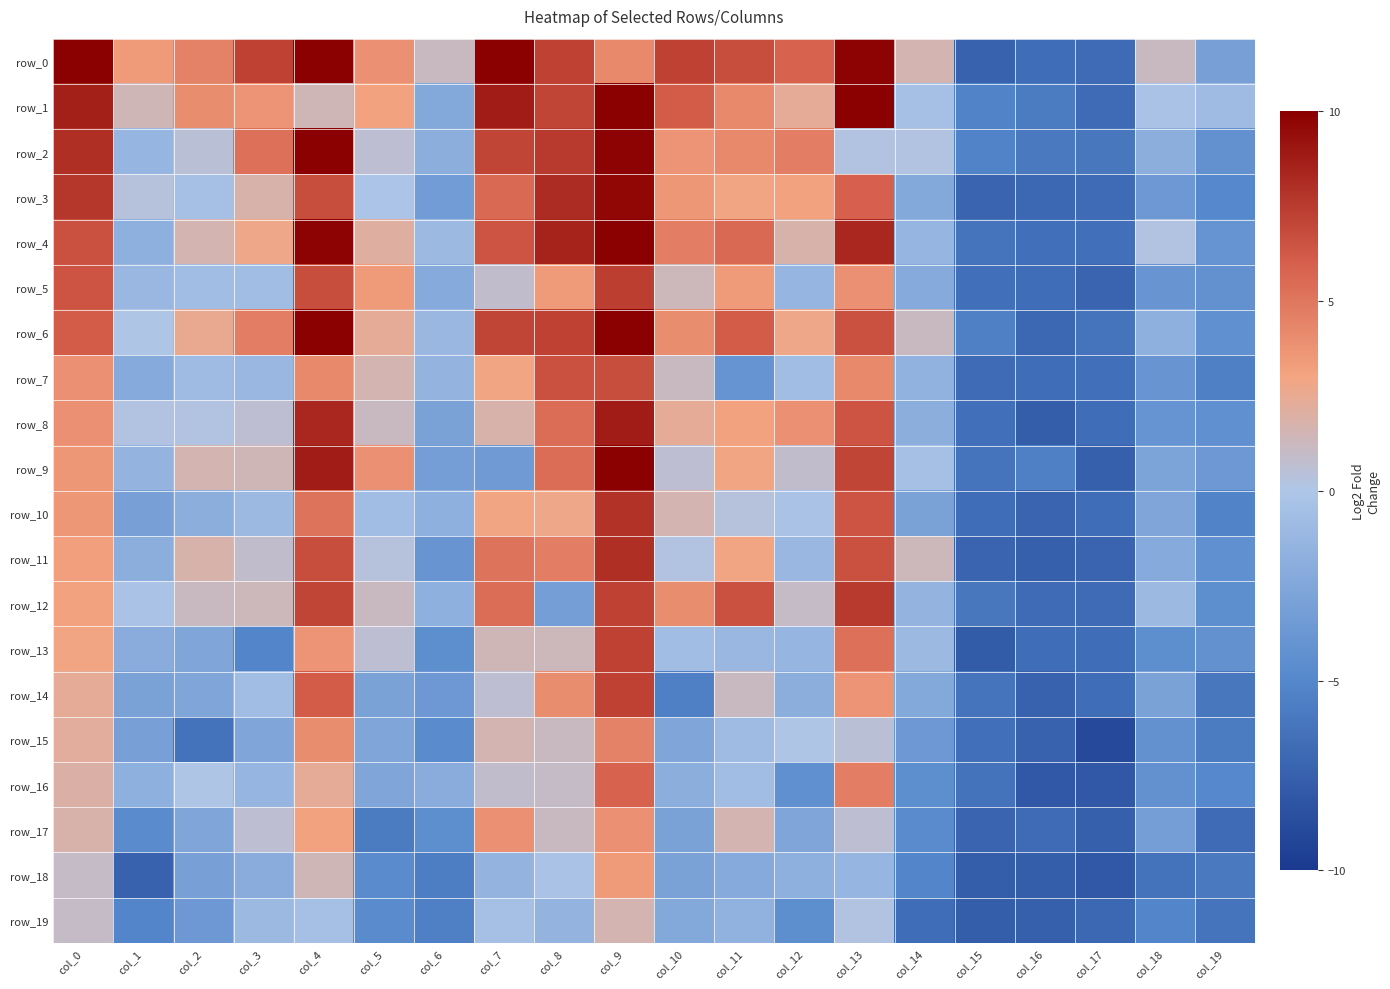

What is the maximum value for row_4?

14.4